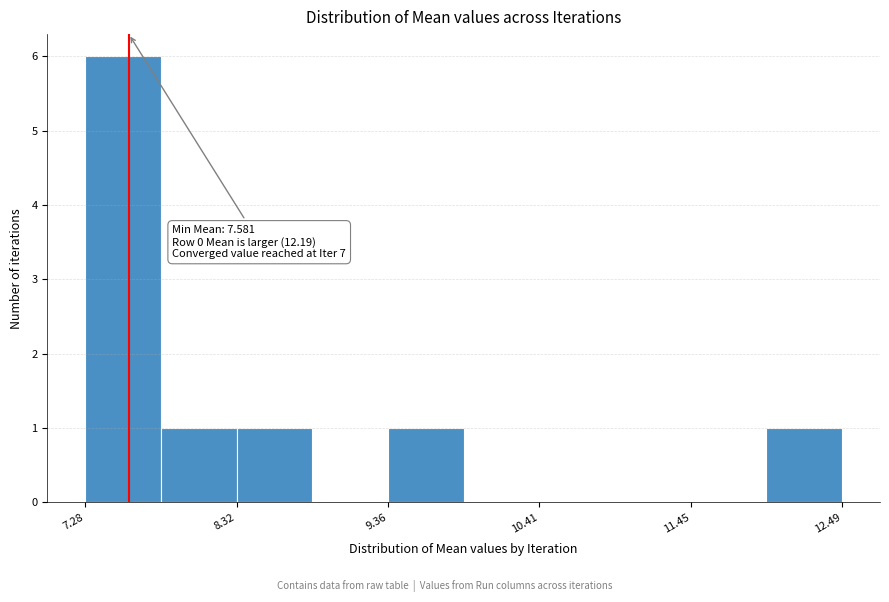

Around what value on the x-axis is the tallest bar? Give the approximate position of its centre, as read against the axis.

7.6